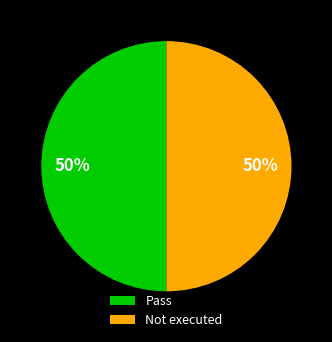

Is it true that Pass is 50% of the pie?

True